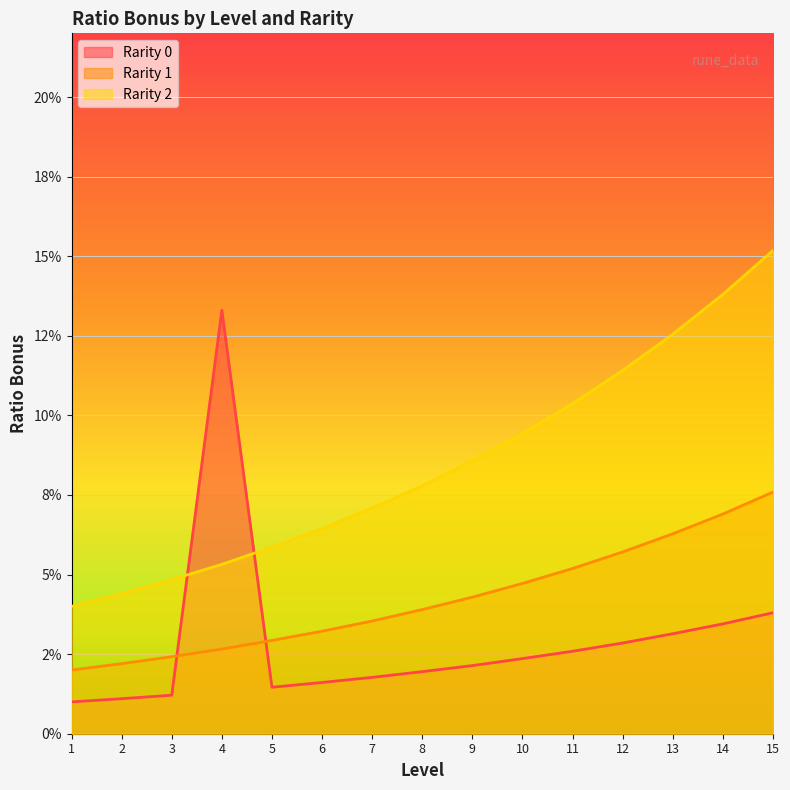

At which category does the chart reach its peak across all series?

15